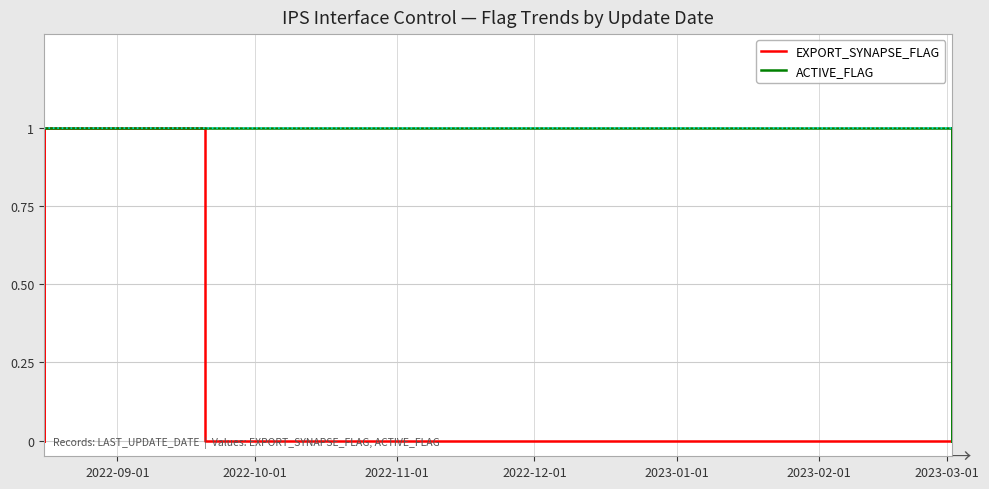

What is the difference between the highest and lowest values at 2022-10-01?

1